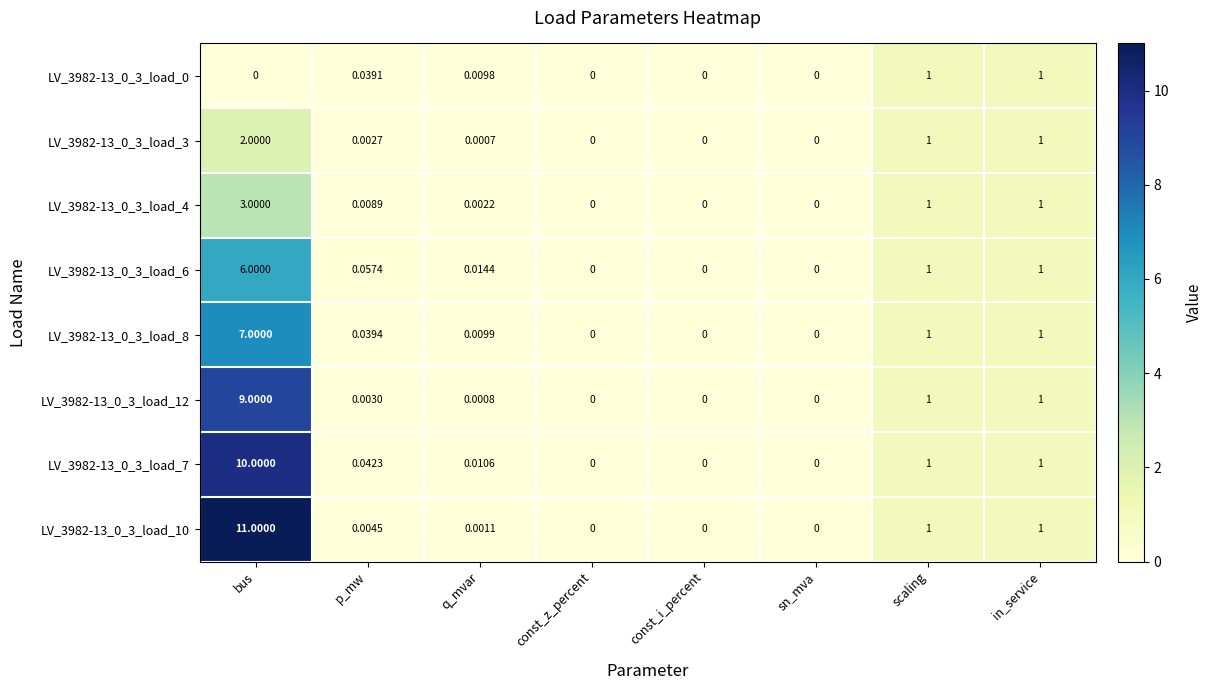

Which label corresponds to the largest value in the chart?

bus